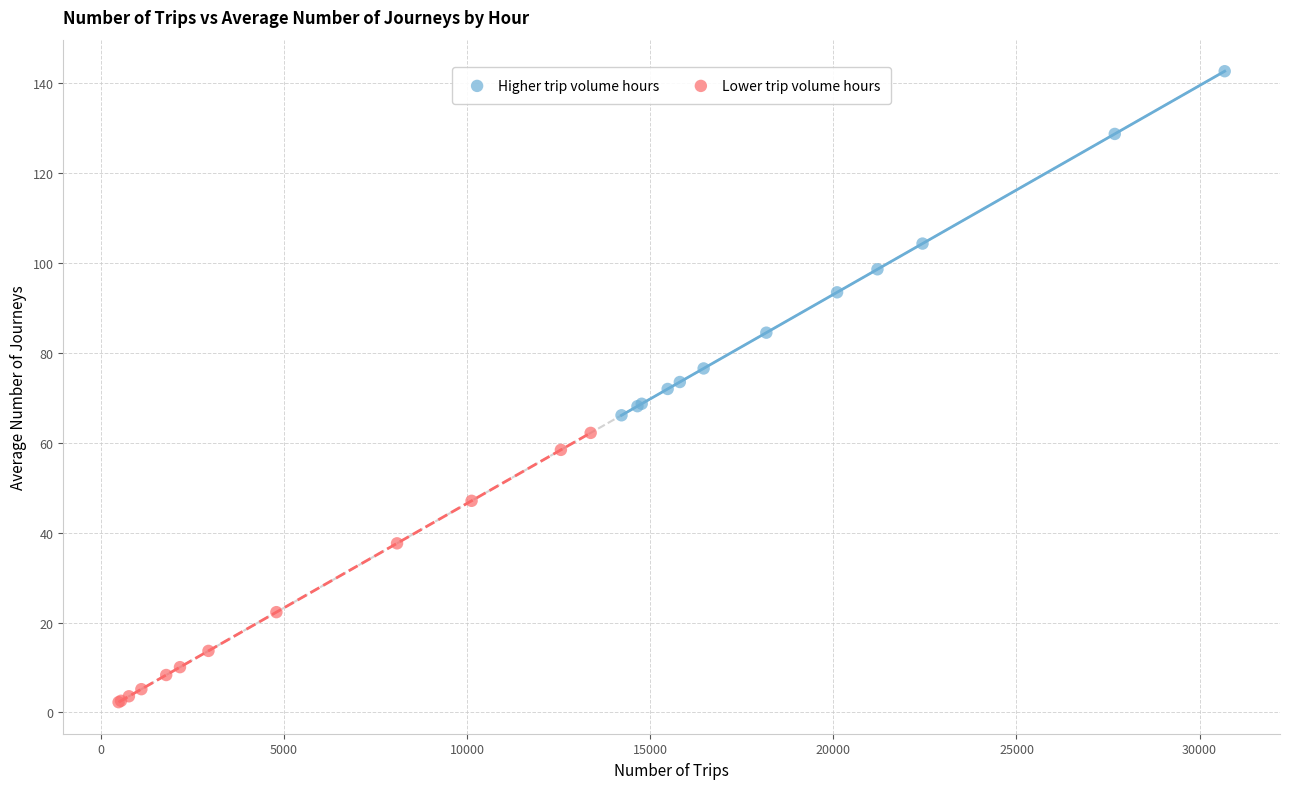

Which series contains the highest Y value?

Higher trip volume hours